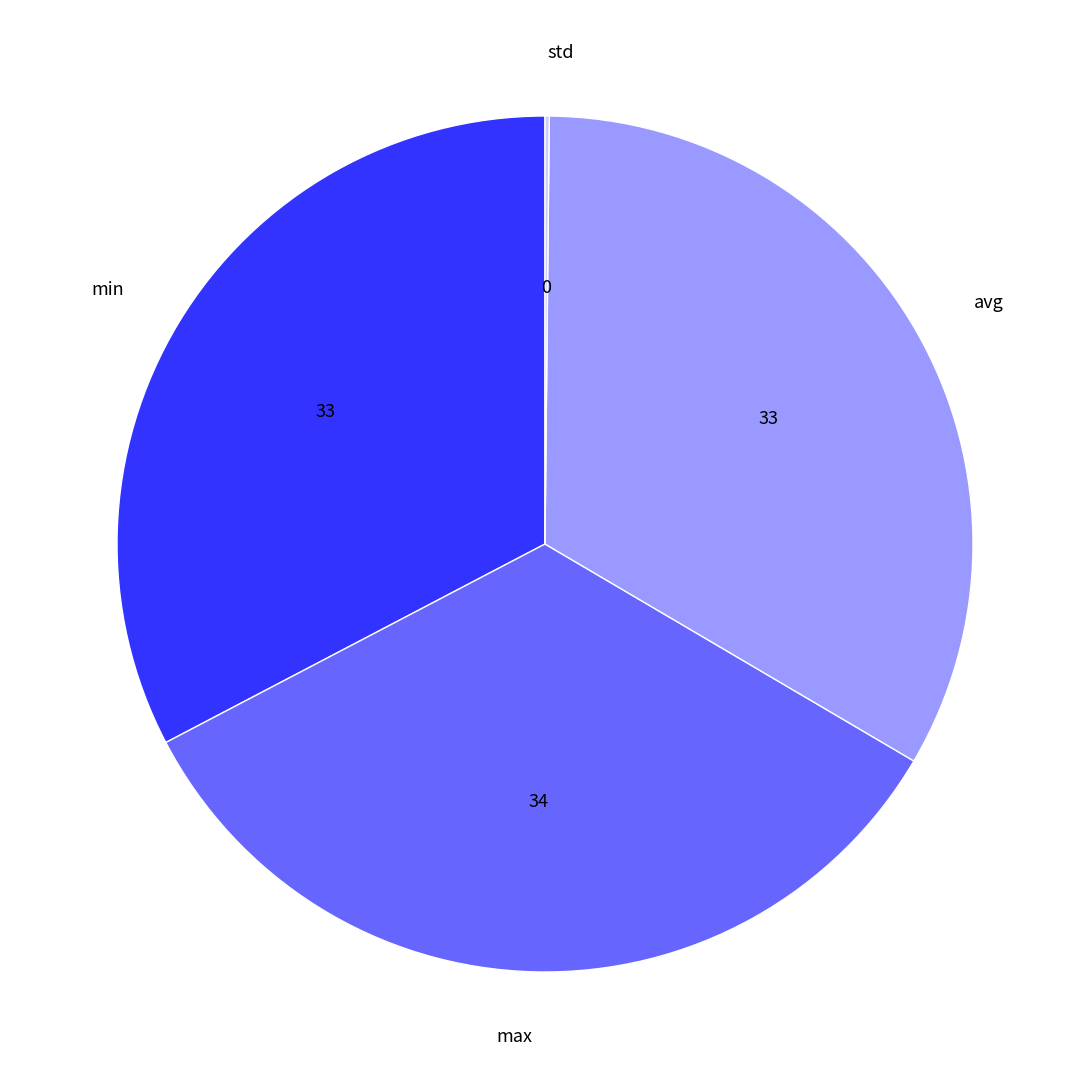

Combined, do min and max account for over 50%?

Yes